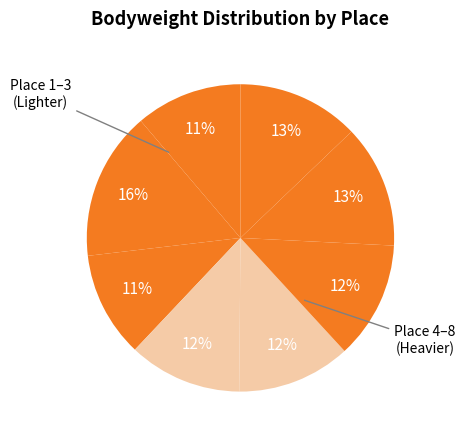

Count the number of slices in the pie.

8